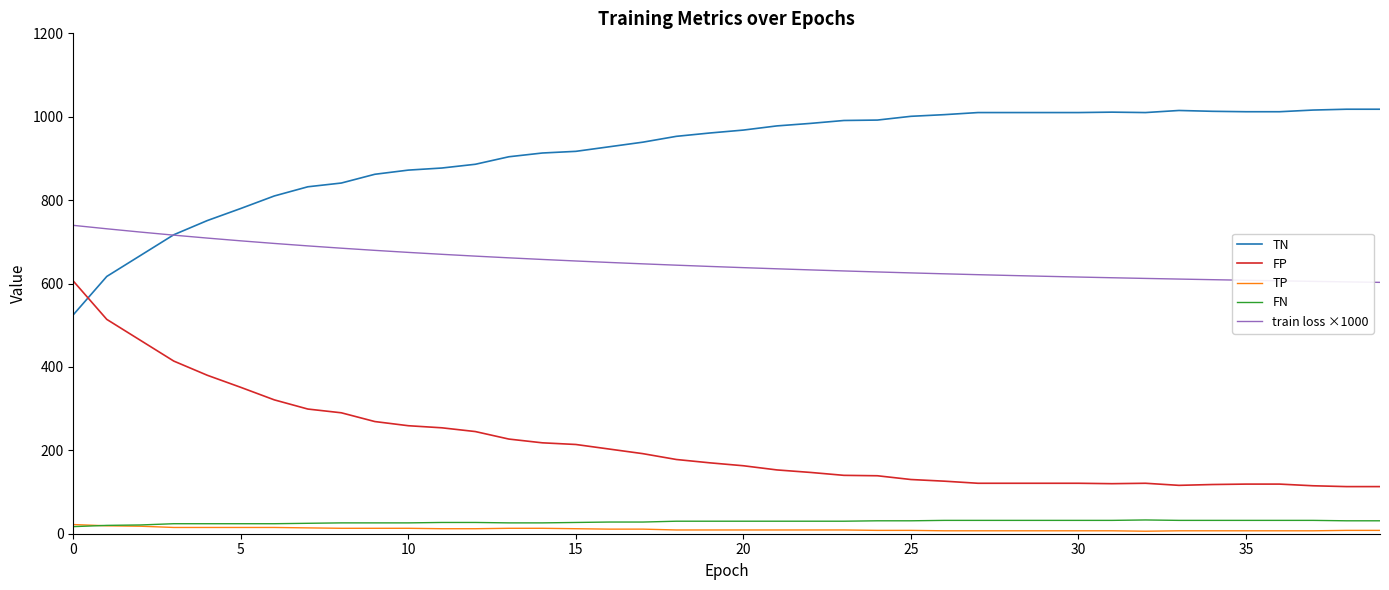

Does the chart display data point markers on the line(s)?

No